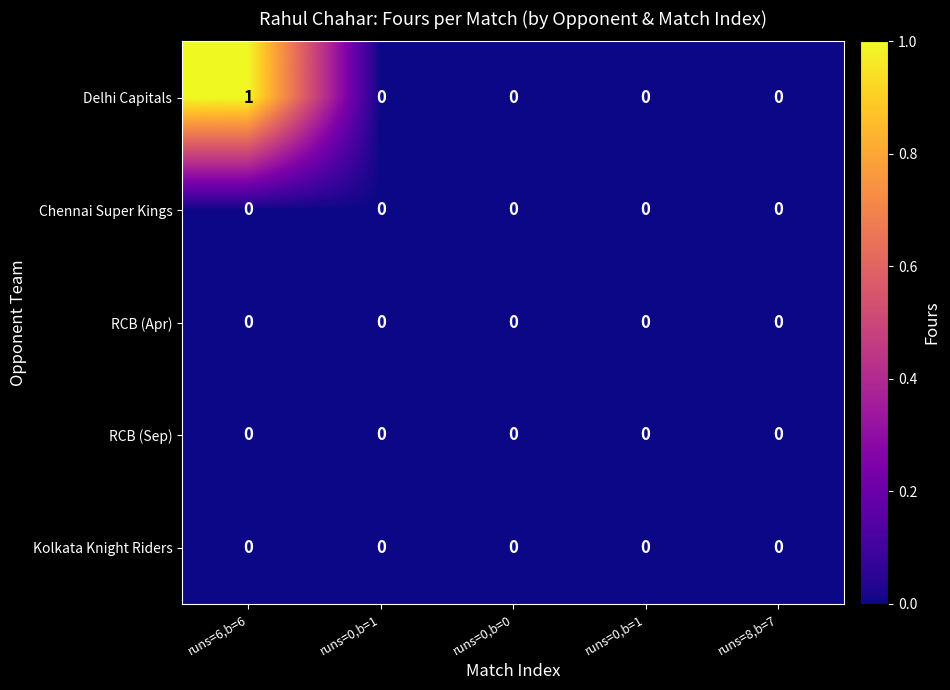

Rank the series by their maximum value, from lowest to highest.

Chennai Super Kings, RCB (Apr), RCB (Sep), Kolkata Knight Riders, Delhi Capitals